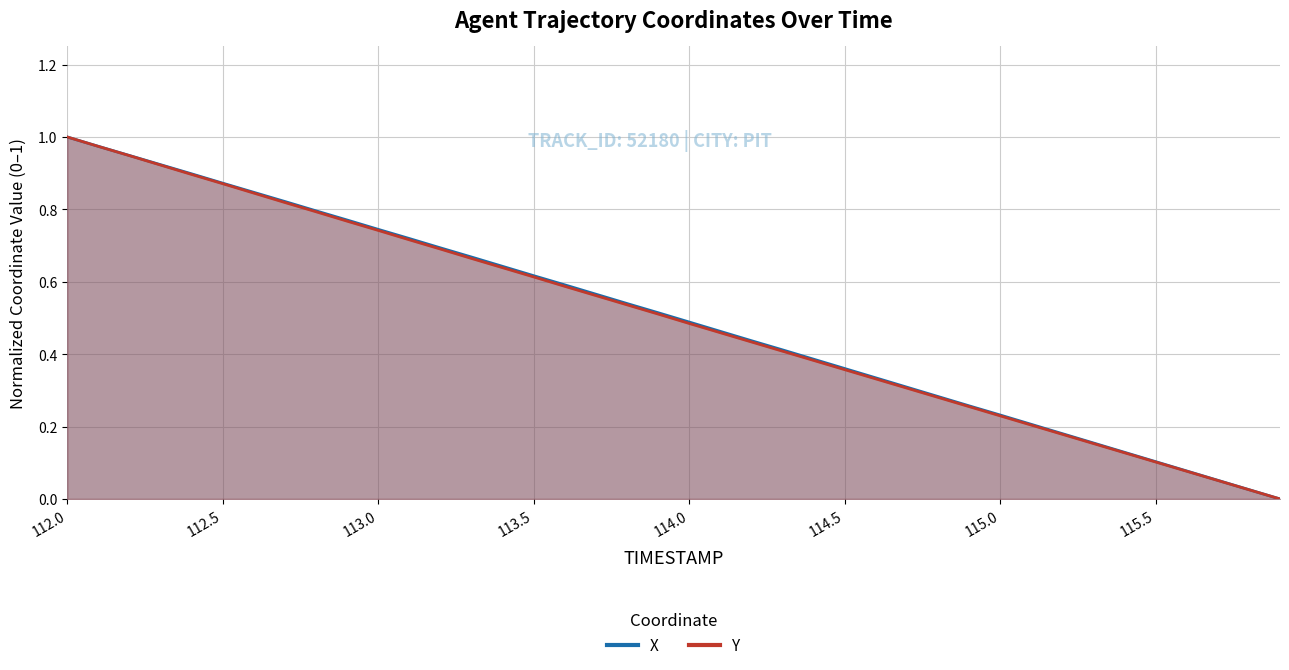

List the series in order of their overall mean, highest first.

X, Y